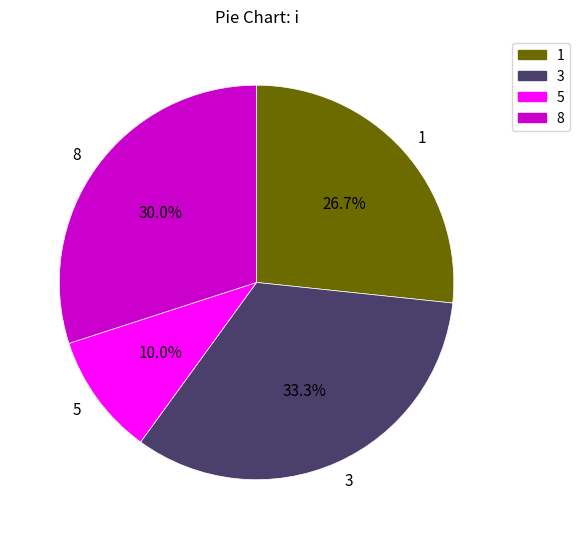

Count the number of slices in the pie.

4